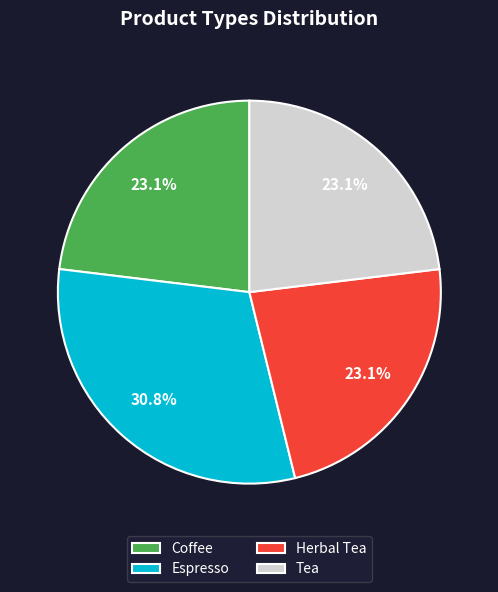

Which category has the biggest portion of the pie?

Espresso